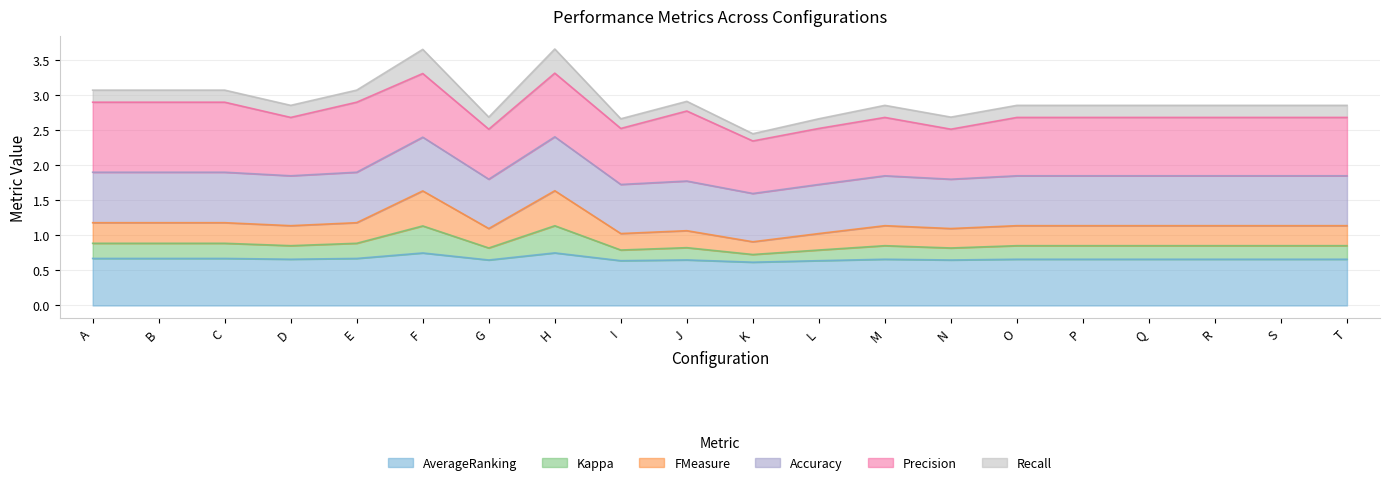

Where does the FMeasure series first go above 1?

A